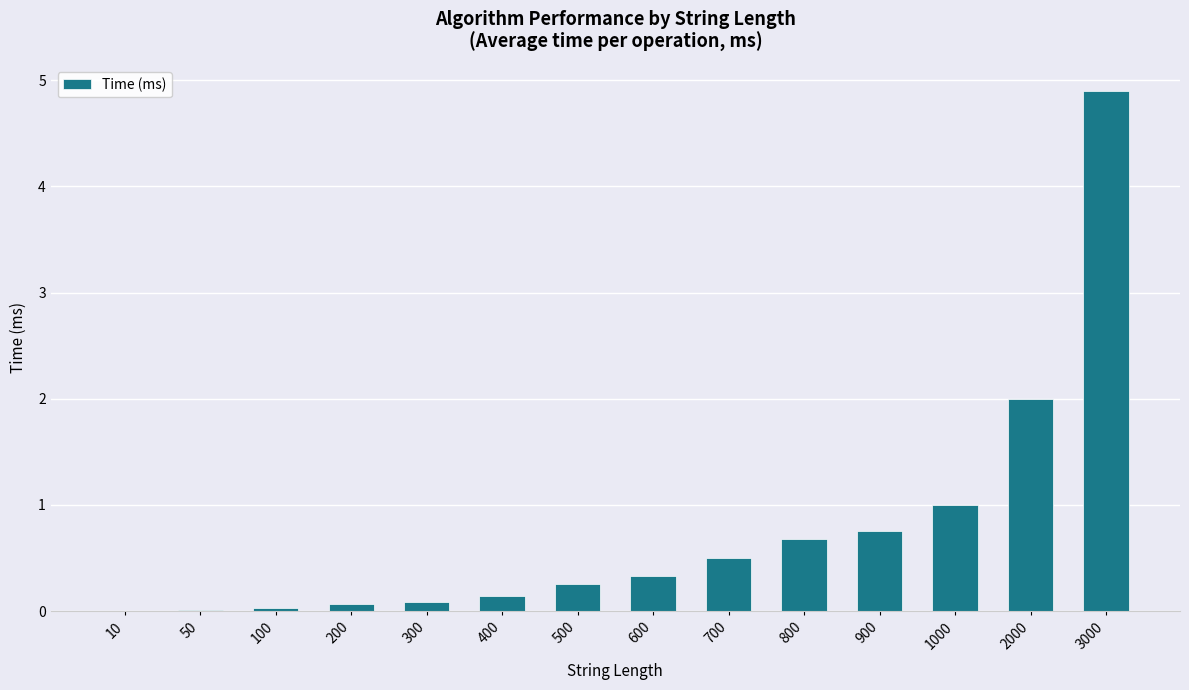

Is it true that the value at 50 is 0.0?

True